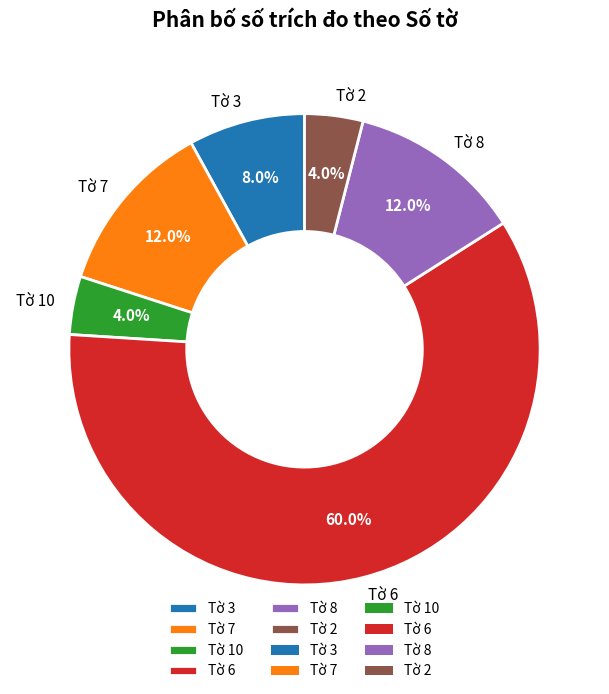

True or false: Tờ 3 accounts for 26% of the total.

False